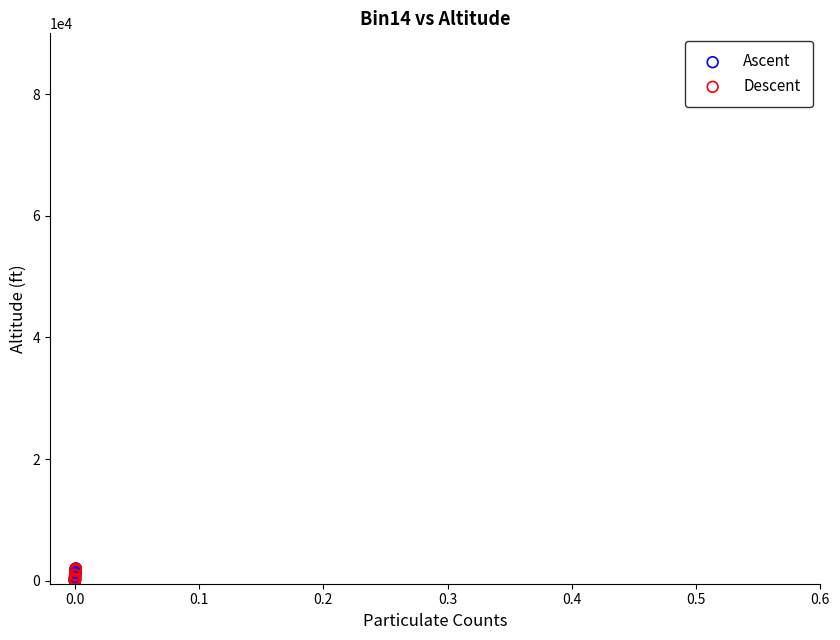

What are all the series names shown in the legend?

Ascent, Descent